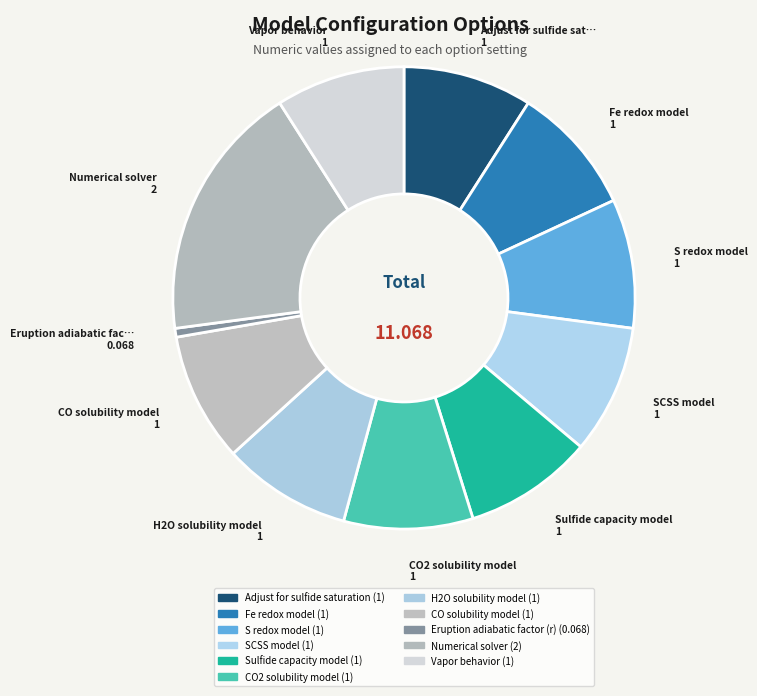

How many slices are in this pie chart?

11